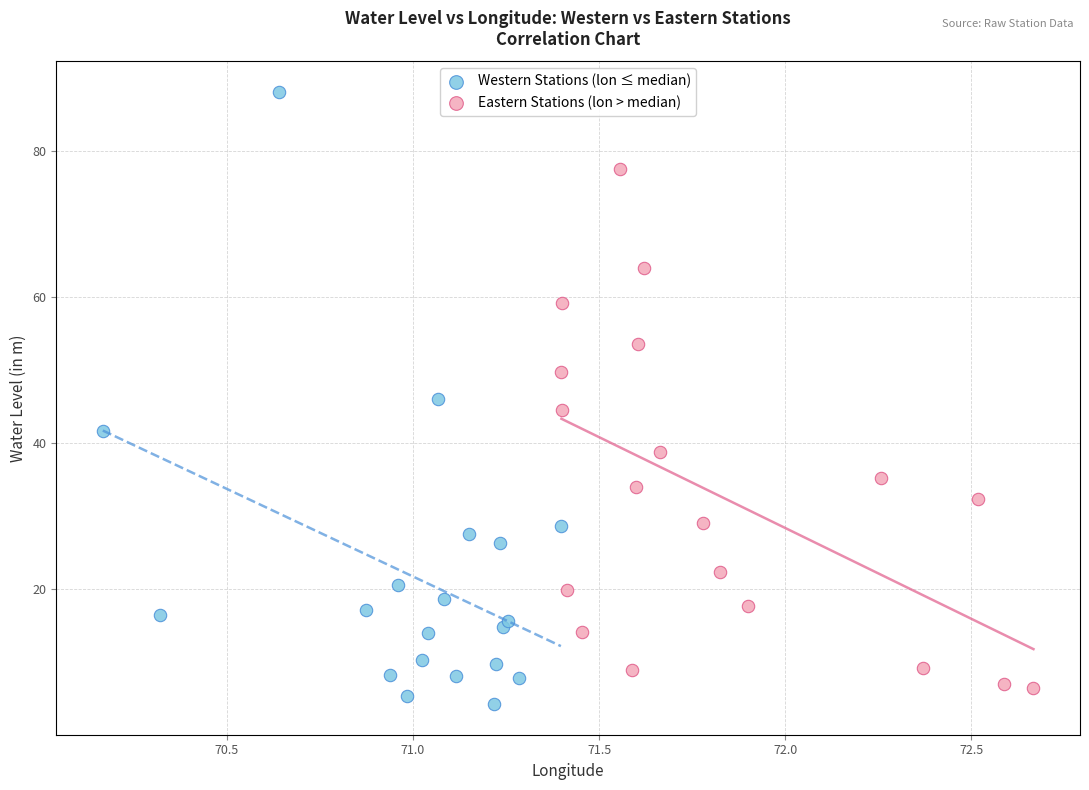

Which series has the largest Y range (max minus min)?

Western Stations (lon ≤ median)